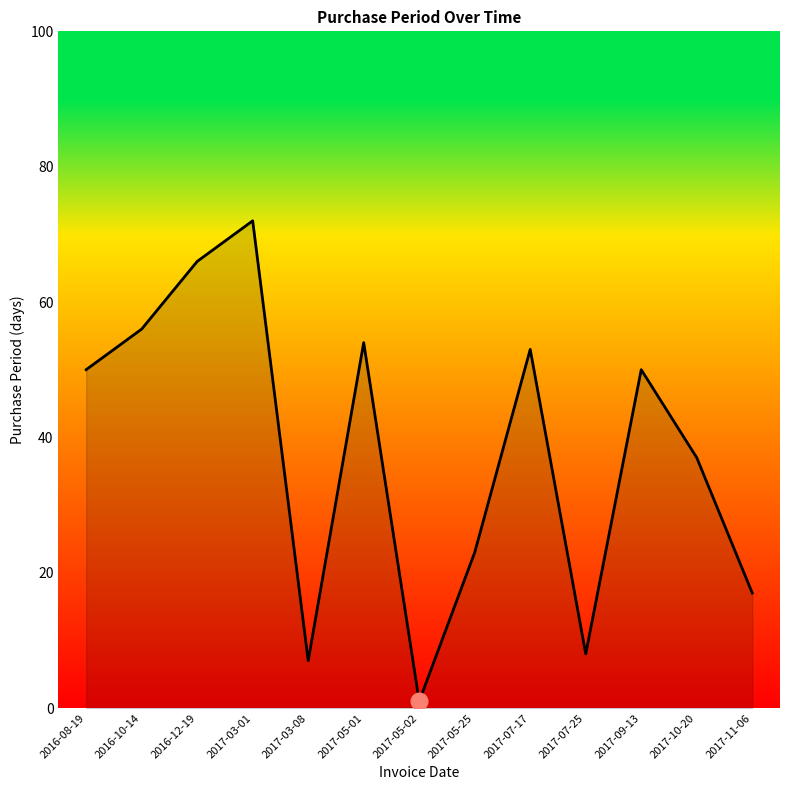

What position from the right is 2017-03-08?

9